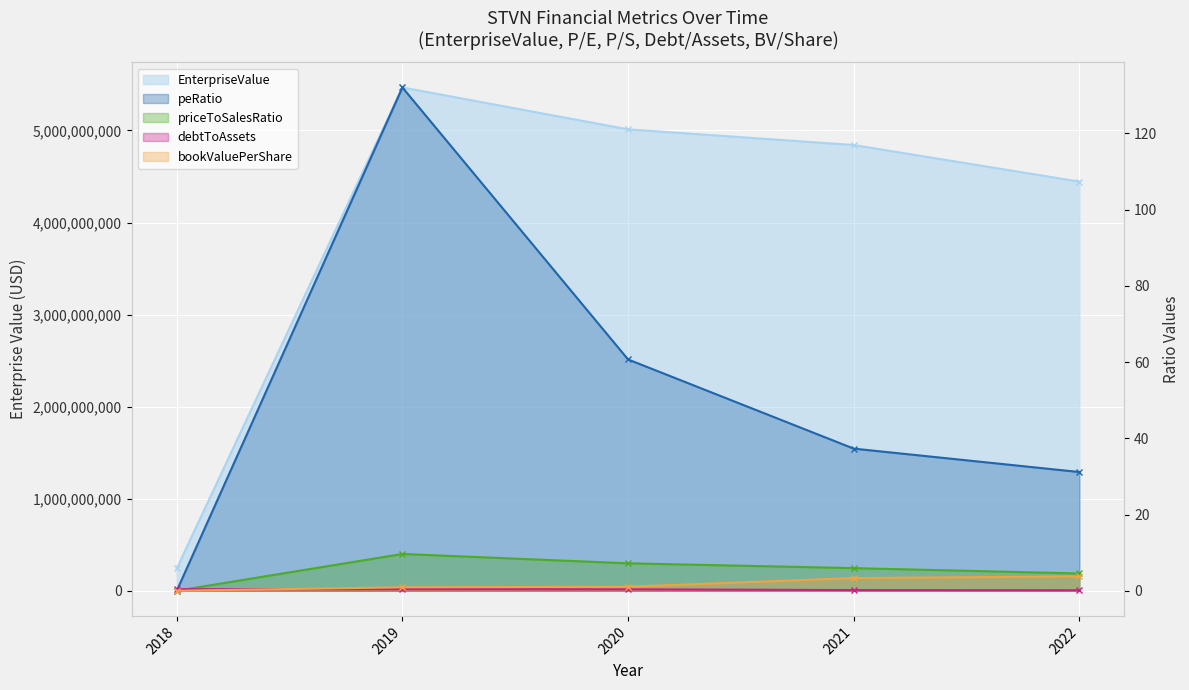

Which has a higher value, 2019 or 2020?

2019